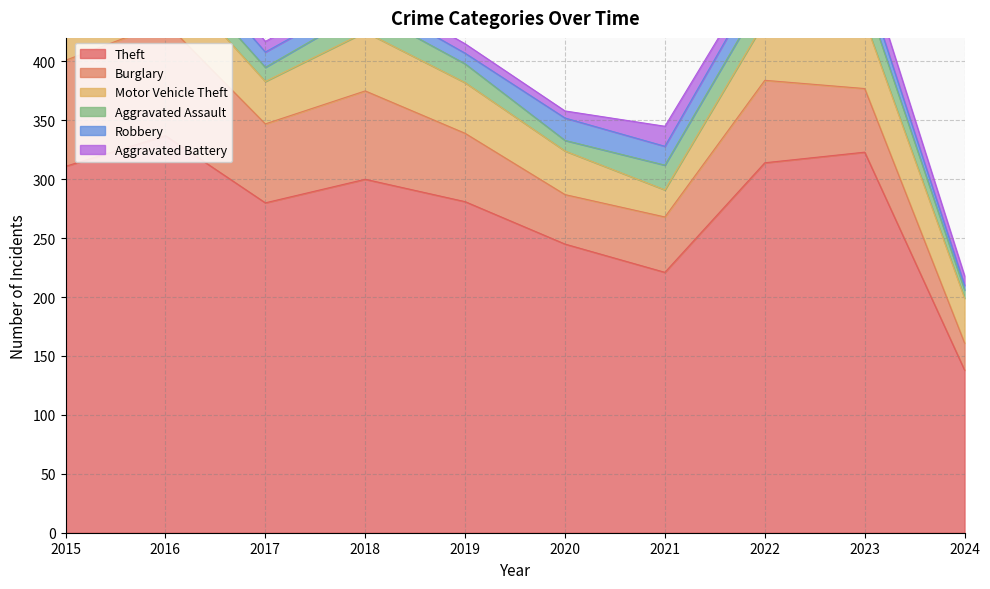

What is the difference between the second highest and minimum values in the Aggravated Battery series?

10